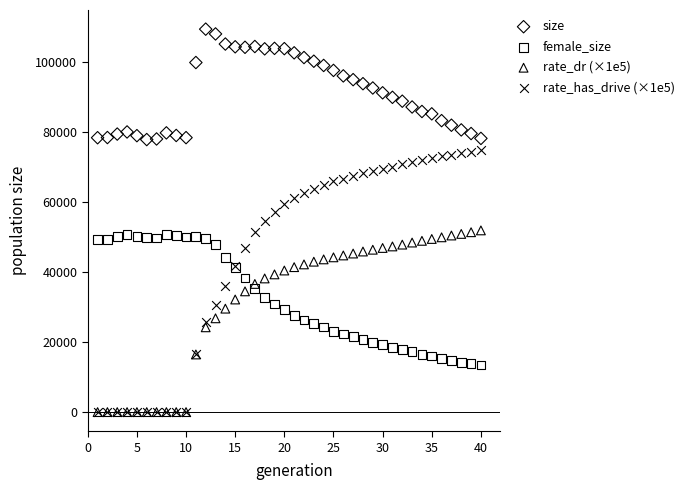

Which series contains the highest Y value?

size